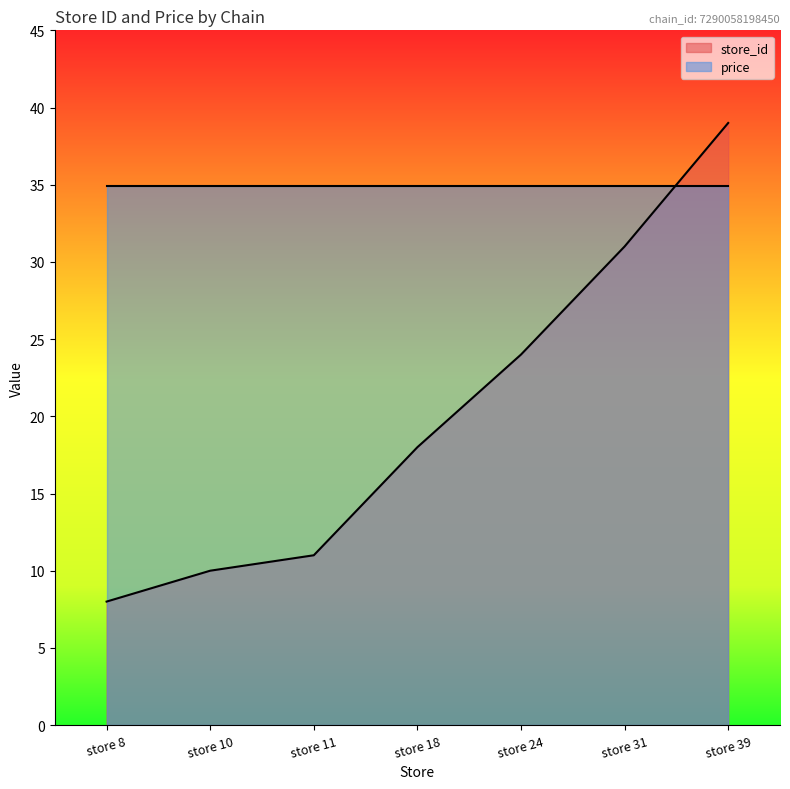

What is the difference between the maximum and minimum values in the store_id series?

31.0